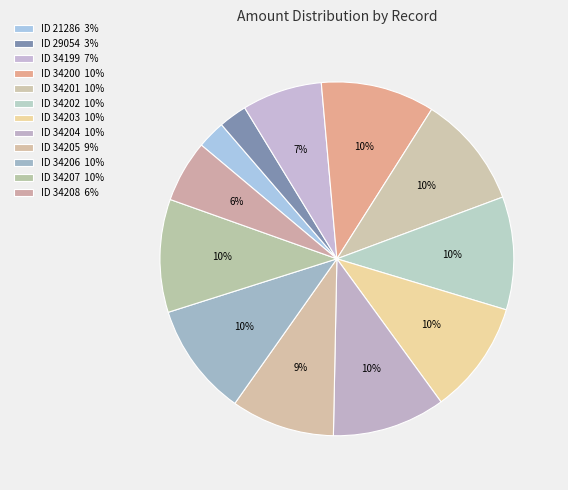

Count the number of slices in the pie.

12